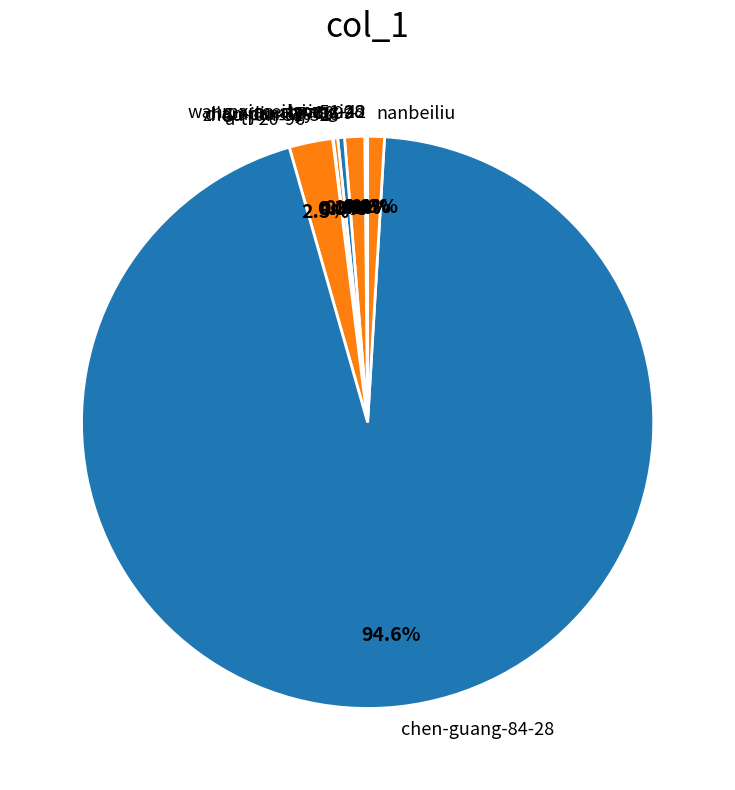

Does chen-guang-84-28 account for over 50% of the chart?

Yes